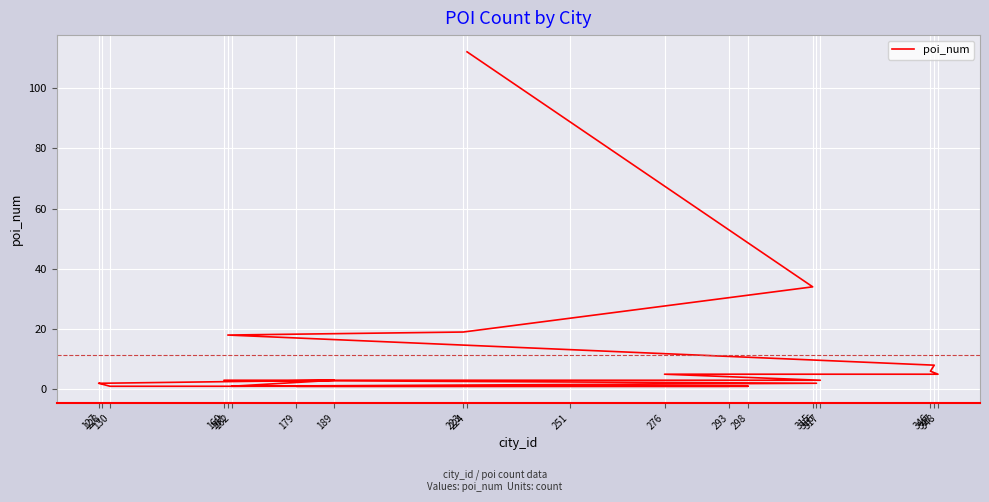

The value at 251 is 1. True or false?

True